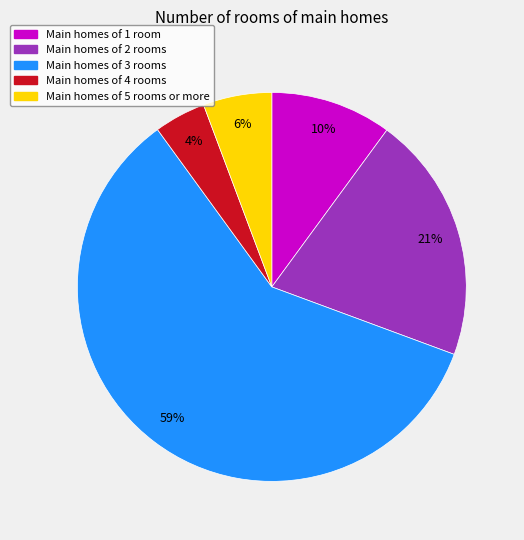

To the nearest percent, what is the average slice percentage?

20%